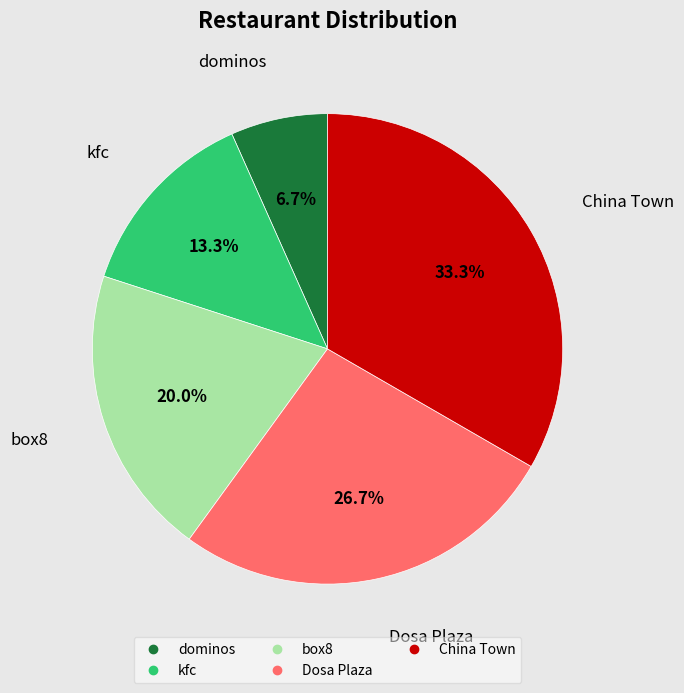

Combined, do dominos and box8 account for over 50%?

No